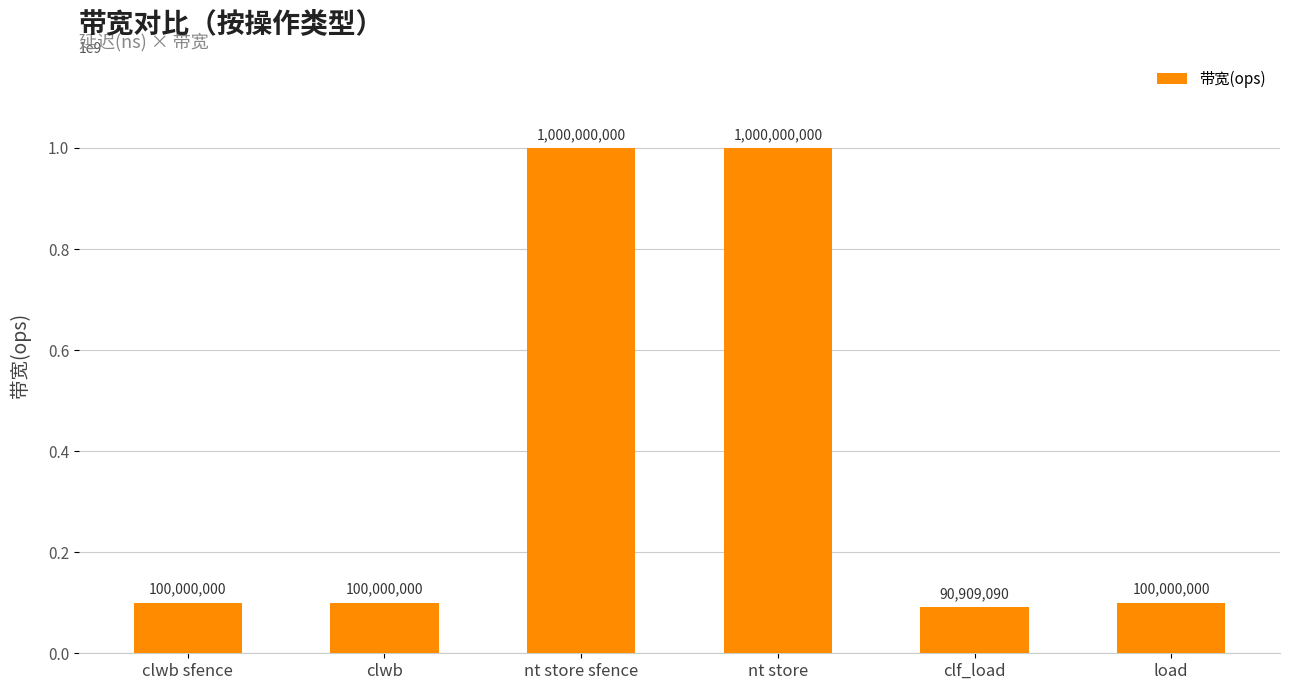

Reading right to left, list all the values displayed in this chart.

load=100000000	clf_load=90909090	nt store=1000000000	nt store sfence=1000000000	clwb=100000000	clwb sfence=100000000